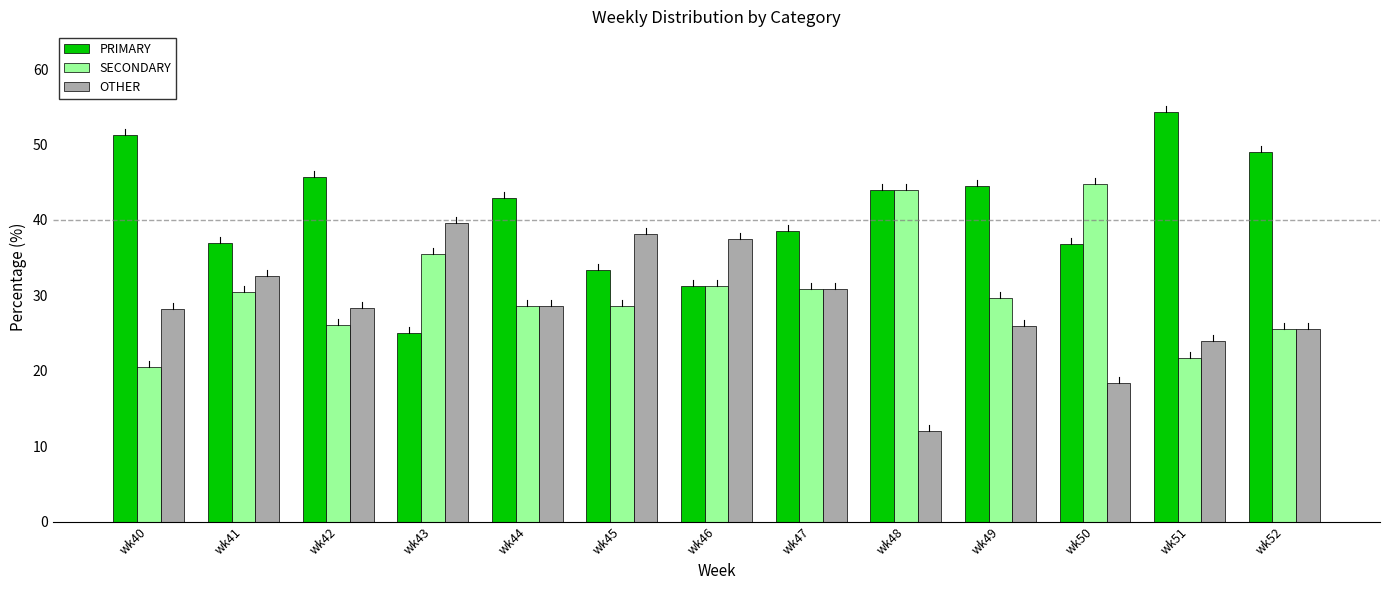

Is the value of PRIMARY at wk41 greater than the value of SECONDARY at wk48?

No